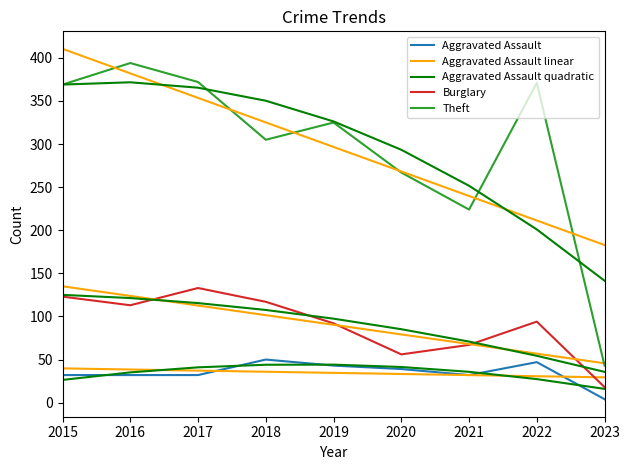

At which category is the sum across all series the highest?

2017